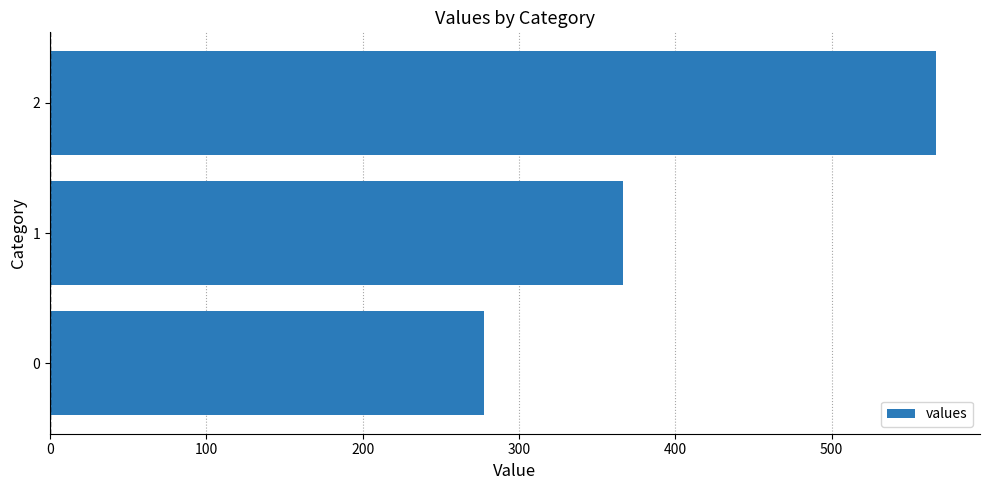

List the labels in order of value, smallest first.

0, 1, 2